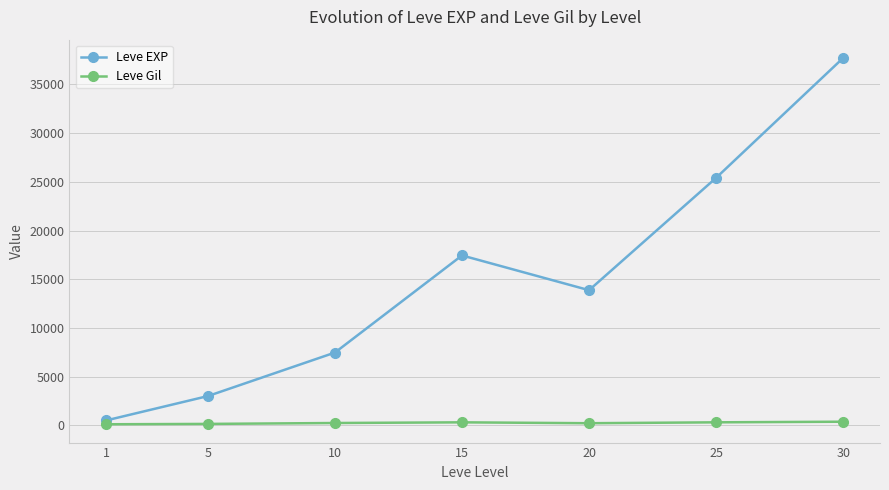

True or false: Leve Gil and Leve EXP intersect in this chart.

False